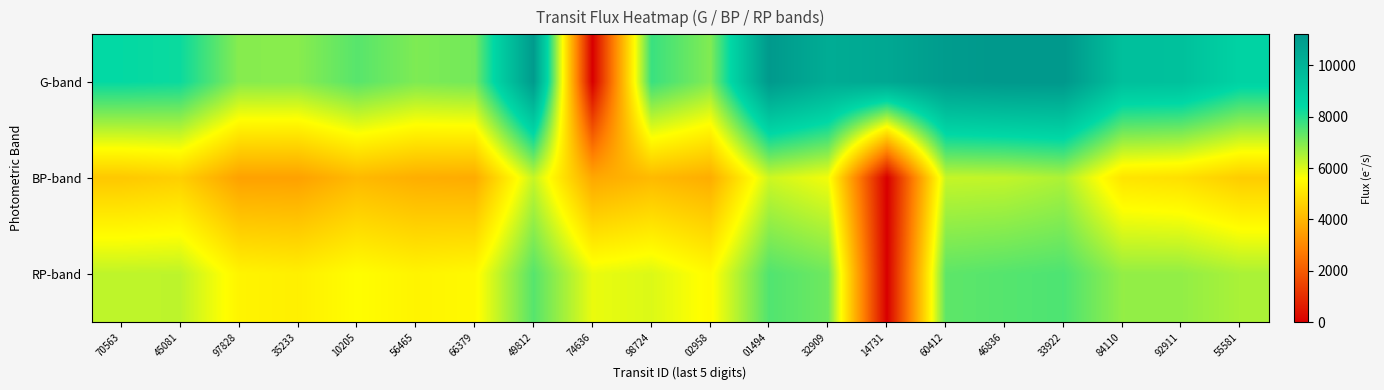

Rank the series by their average value, from highest to lowest.

G-band, RP-band, BP-band